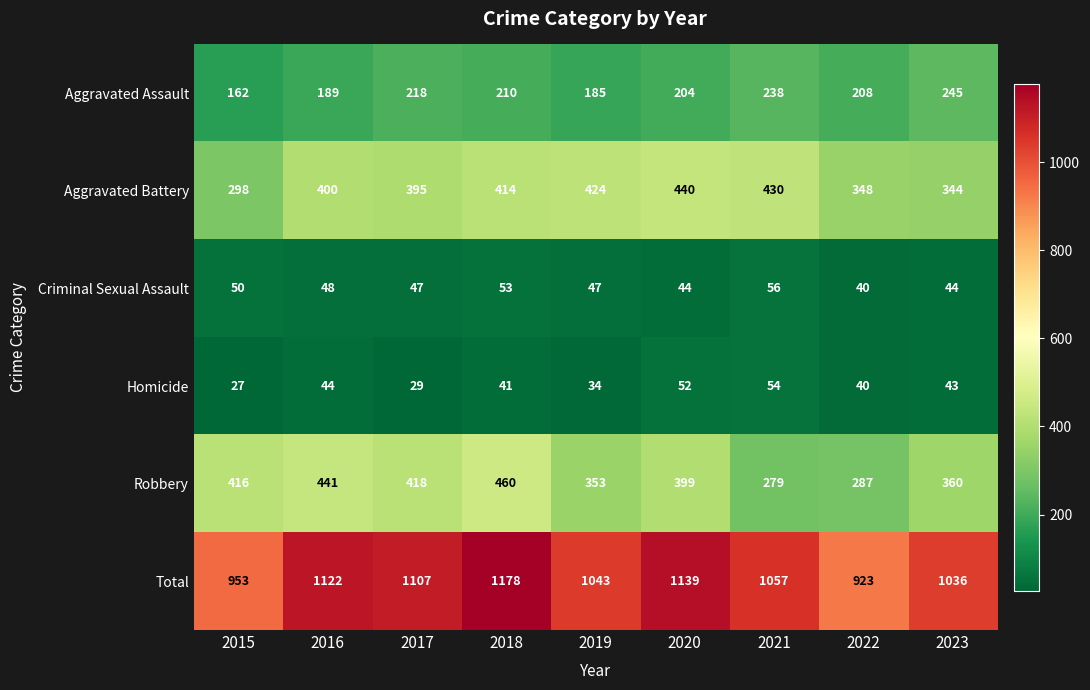

Which series has the largest range (max minus min)?

Total